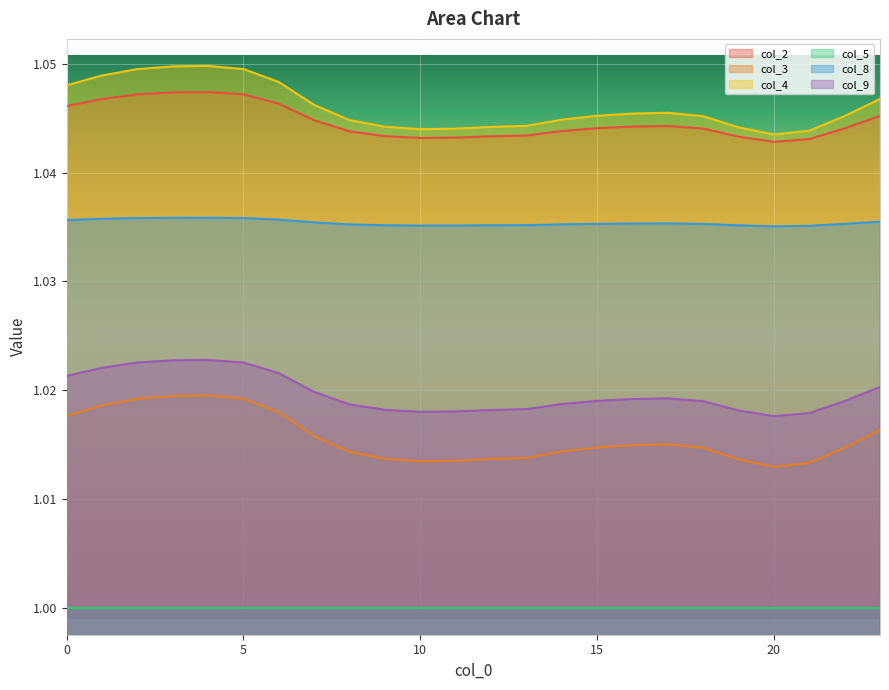

Which series has the widest spread of values?

col_3